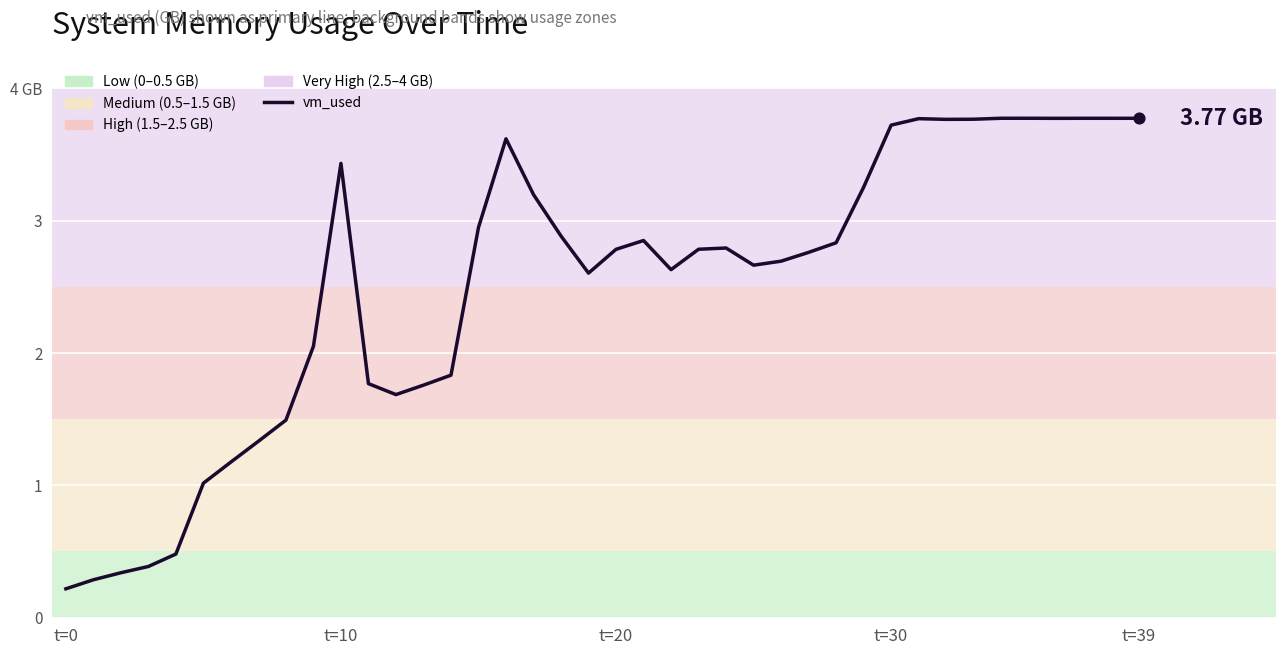

What is the change in value from 17 to 25?

-0.5